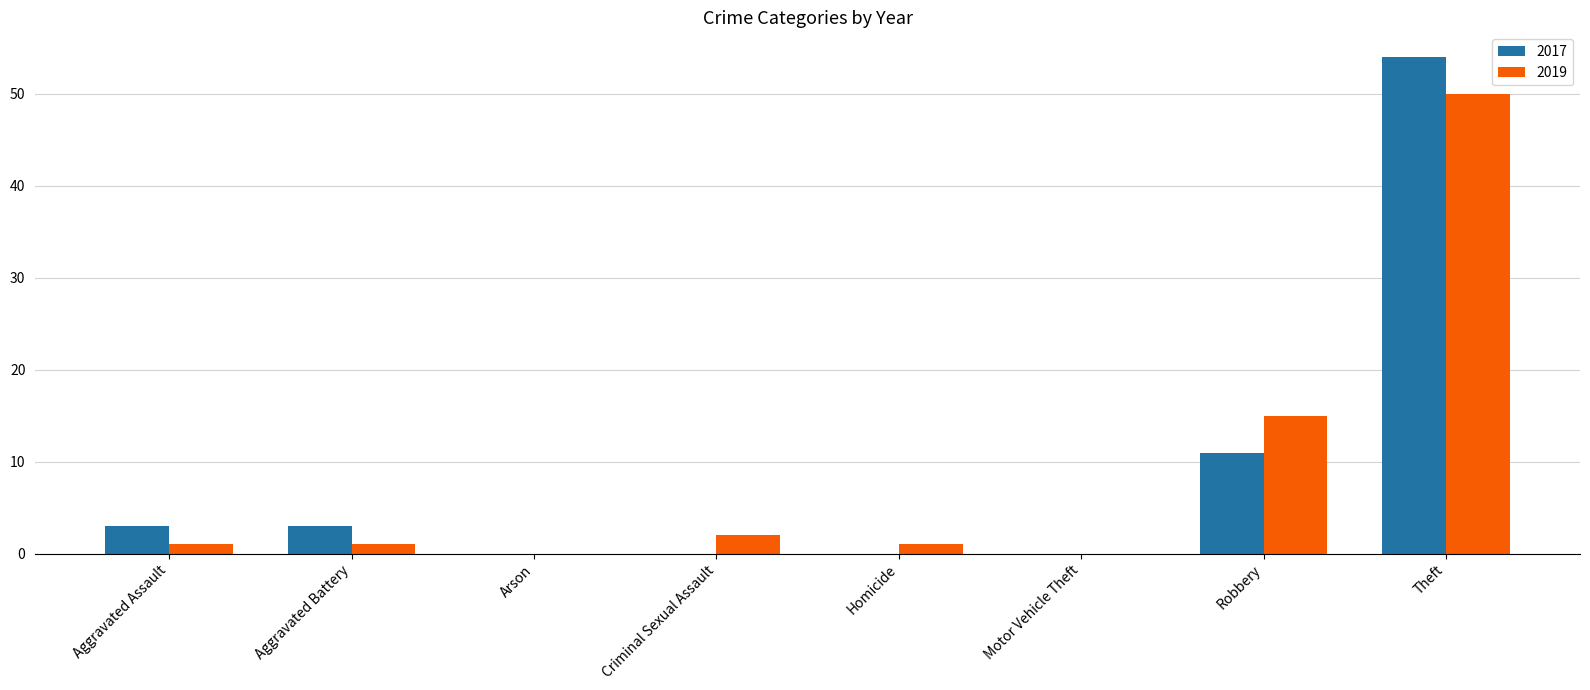

What is the spread (max minus min) of values at Robbery?

4